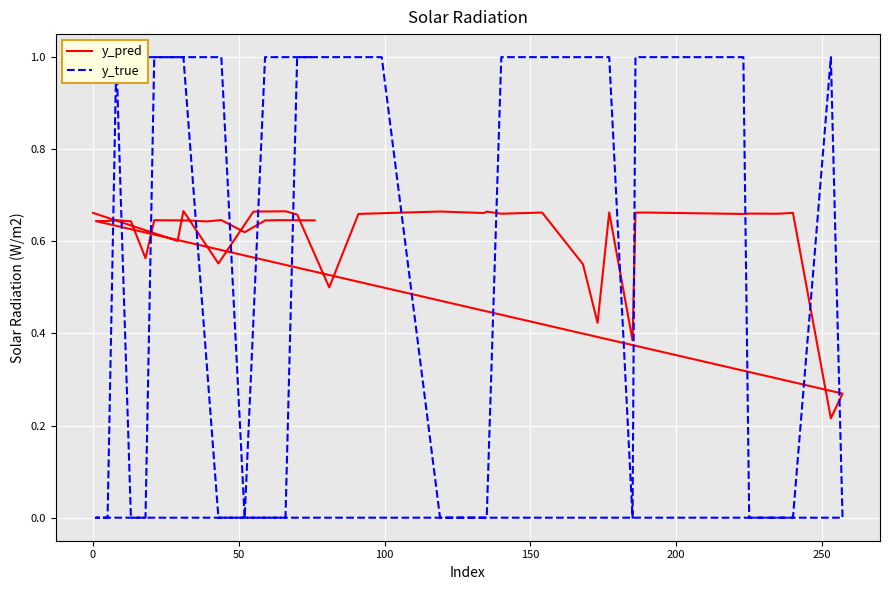

Is the value of y_pred at 16 greater than the value of y_true at 34?

No